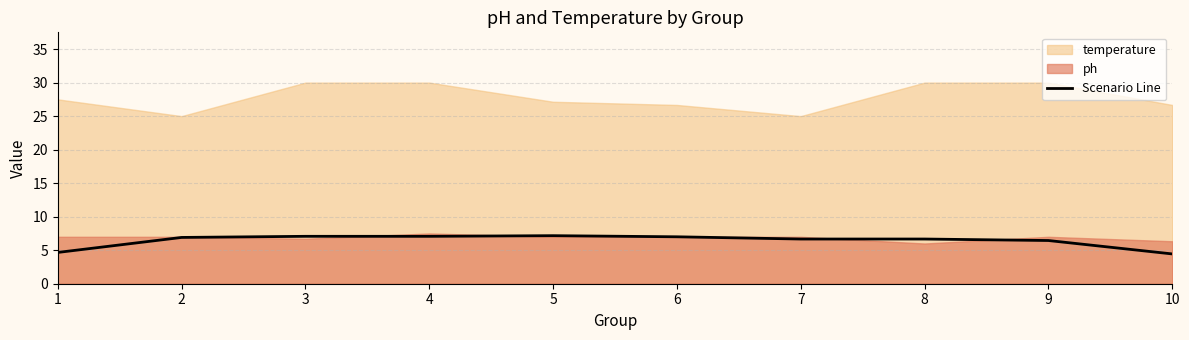

At which label is the value closest to 5?

1